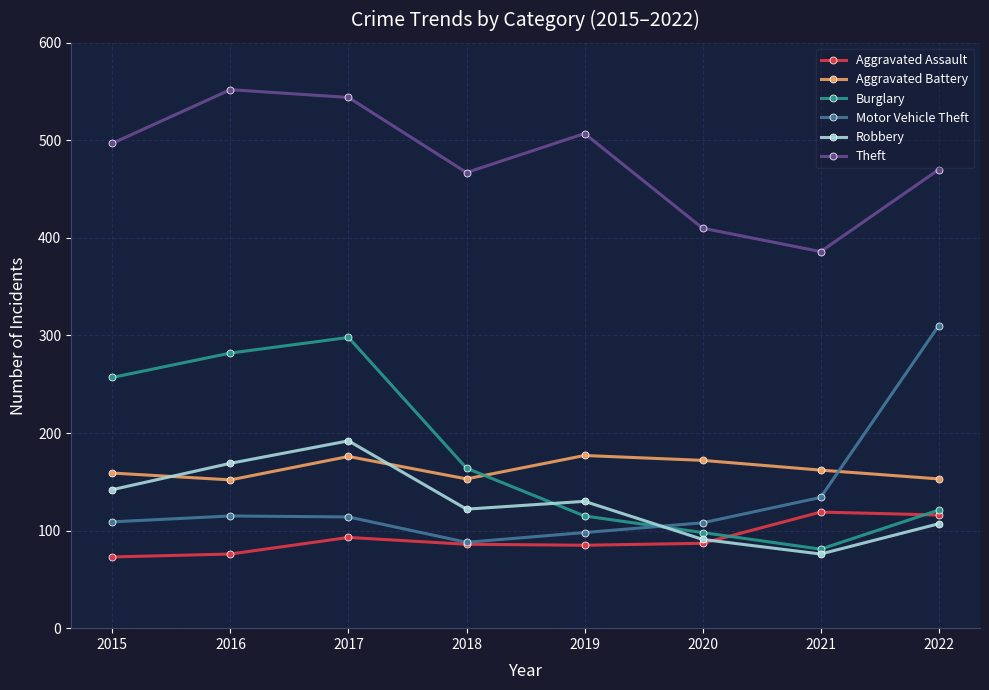

How many distinct data groups are displayed?

6